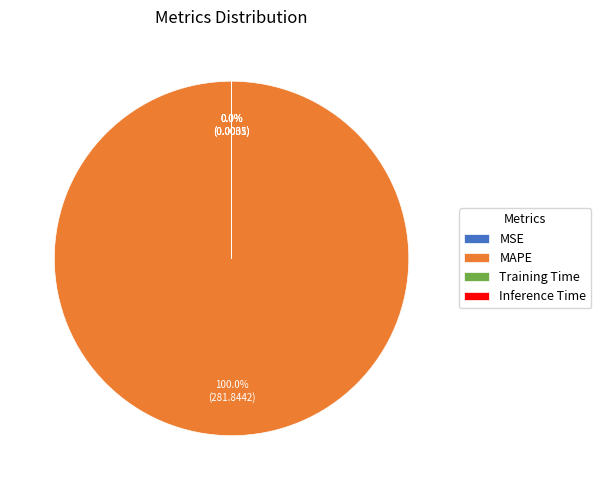

Rank the categories by value from highest to lowest.

MAPE, Training Time, Inference Time, MSE